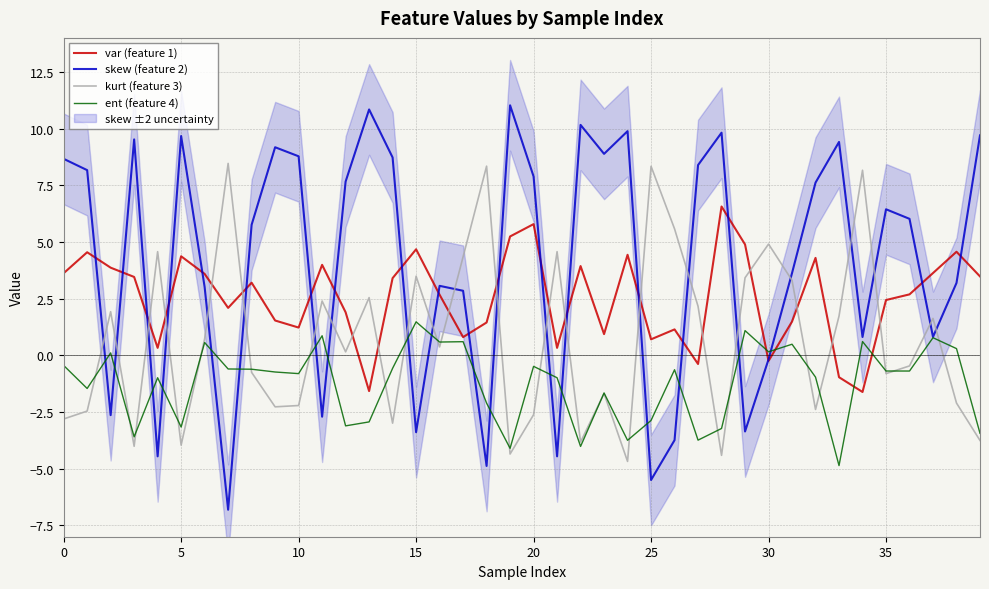

How many categories are shown in the chart?

40